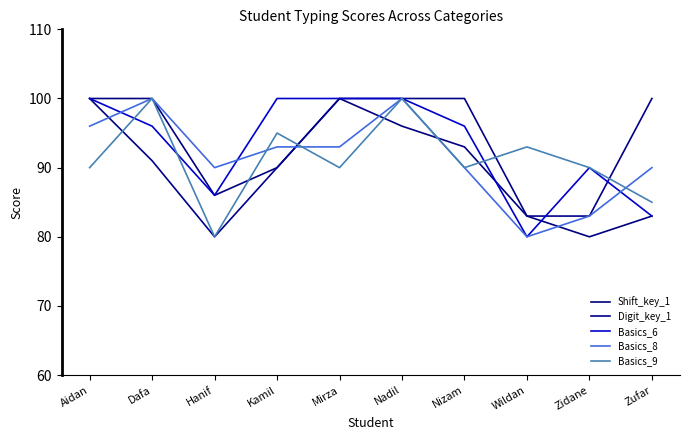

Reading left to right, transcribe all the data shown in this chart.

Shift_key_1: Aidan=100	Dafa=100	Hanif=86	Kamil=90	Mirza=100	Nadil=96	Nizam=93	Wildan=83	Zidane=80	Zufar=83
Digit_key_1: Aidan=100	Dafa=91	Hanif=80	Kamil=90	Mirza=100	Nadil=100	Nizam=100	Wildan=83	Zidane=83	Zufar=100
Basics_6: Aidan=100	Dafa=96	Hanif=86	Kamil=100	Mirza=100	Nadil=100	Nizam=96	Wildan=80	Zidane=90	Zufar=83
Basics_8: Aidan=96	Dafa=100	Hanif=90	Kamil=93	Mirza=93	Nadil=100	Nizam=90	Wildan=80	Zidane=83	Zufar=90
Basics_9: Aidan=90	Dafa=100	Hanif=80	Kamil=95	Mirza=90	Nadil=100	Nizam=90	Wildan=93	Zidane=90	Zufar=85